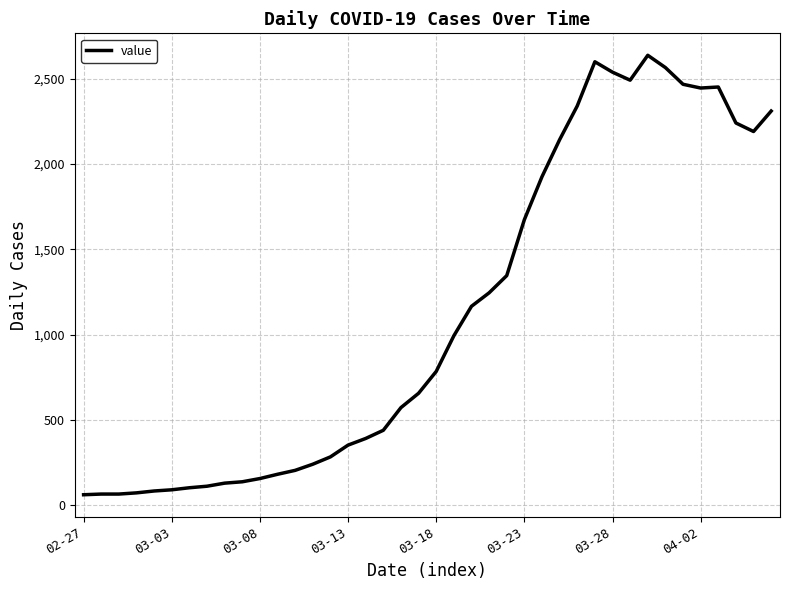

What is the difference between the maximum and minimum values?

2577